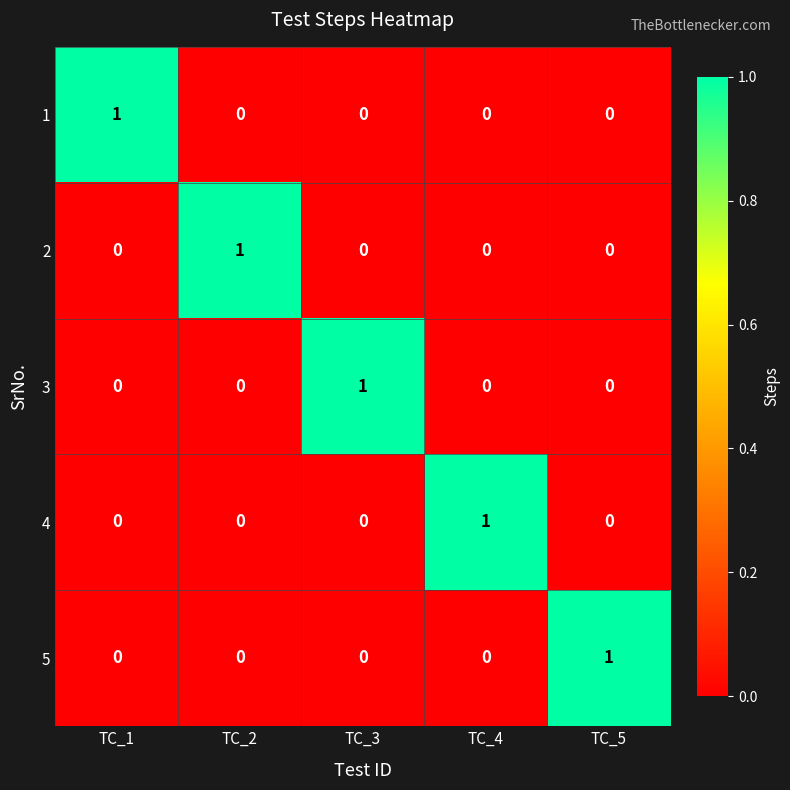

True or false: 5 has a value of 2 at TC_5.

False